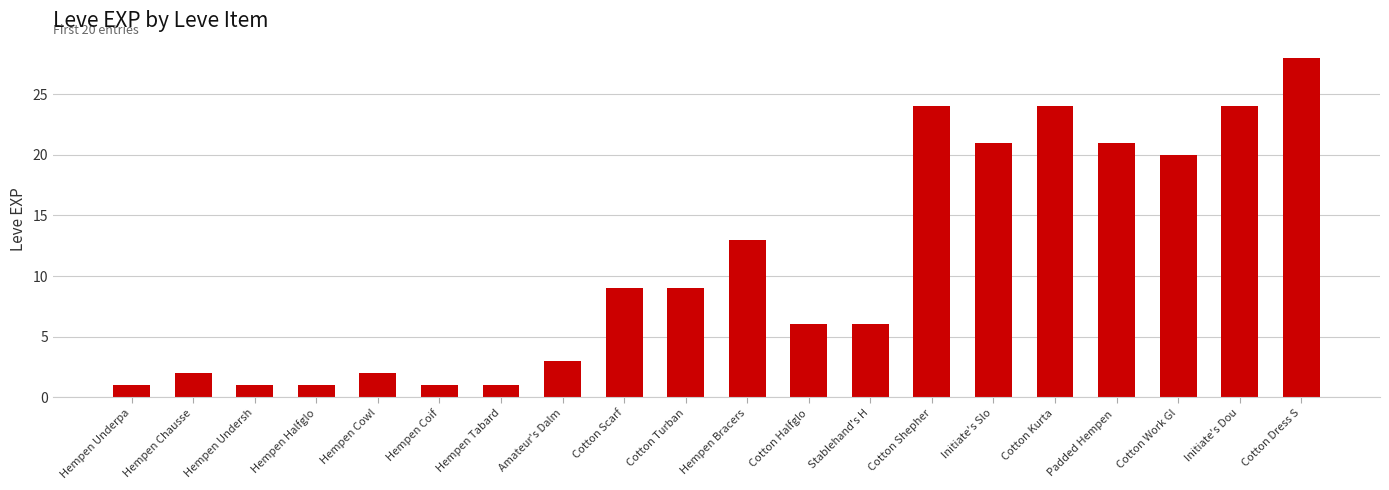

What is the difference between the values at Cotton Scarf and Hempen Undersh?

8